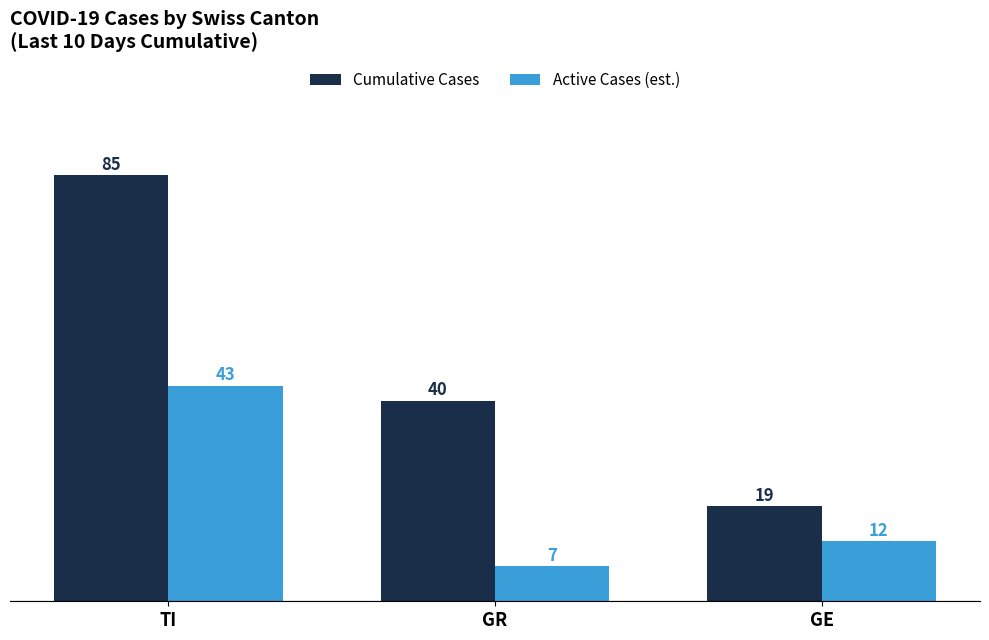

Rank the series by their maximum value, from highest to lowest.

Cumulative Cases, Active Cases (est.)